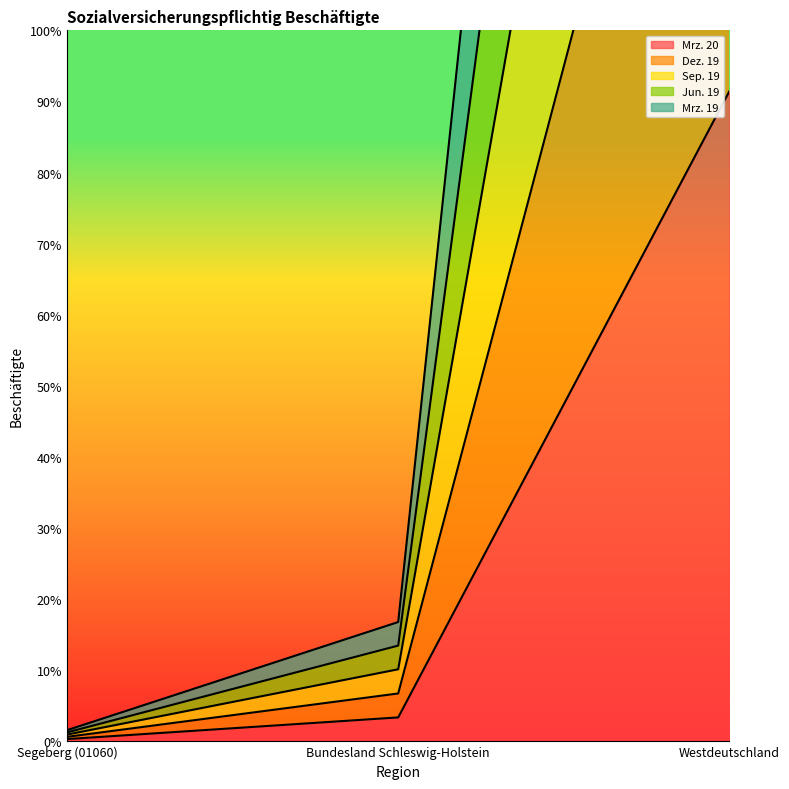

Is the value of Mrz. 19 at Bundesland Schleswig-Holstein greater than the value of Sep. 19 at Westdeutschland?

No